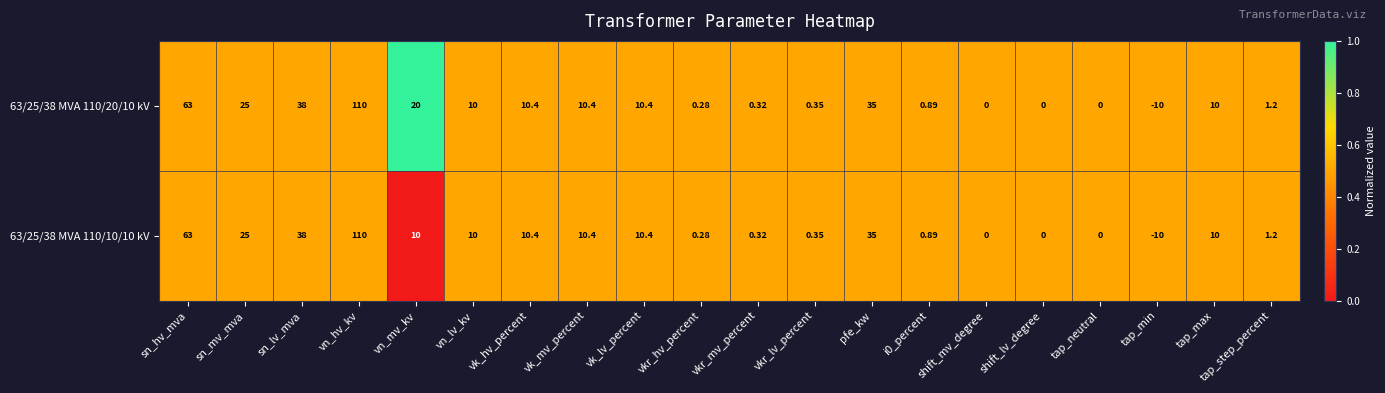

At which category does the chart reach its minimum across all series?

tap_min